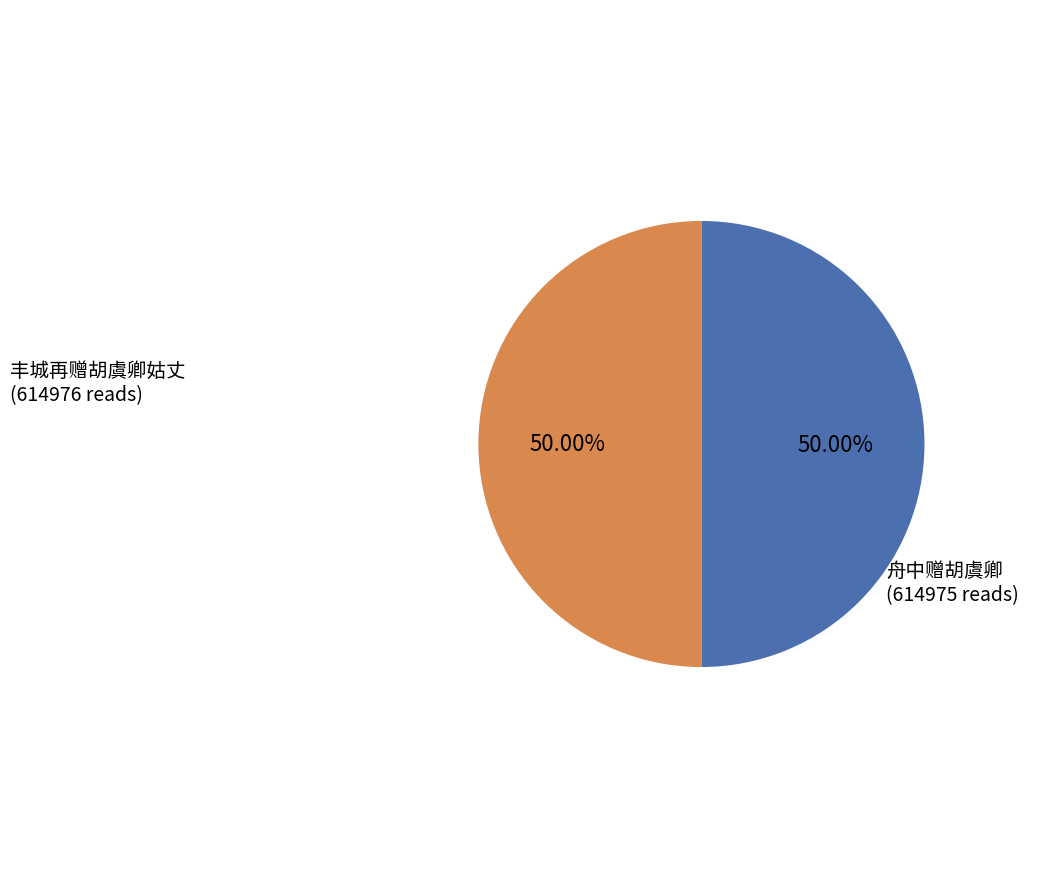

What is the ratio of the value at 丰城再赠胡虞卿姑丈 to the value at 舟中赠胡虞卿?

1.0